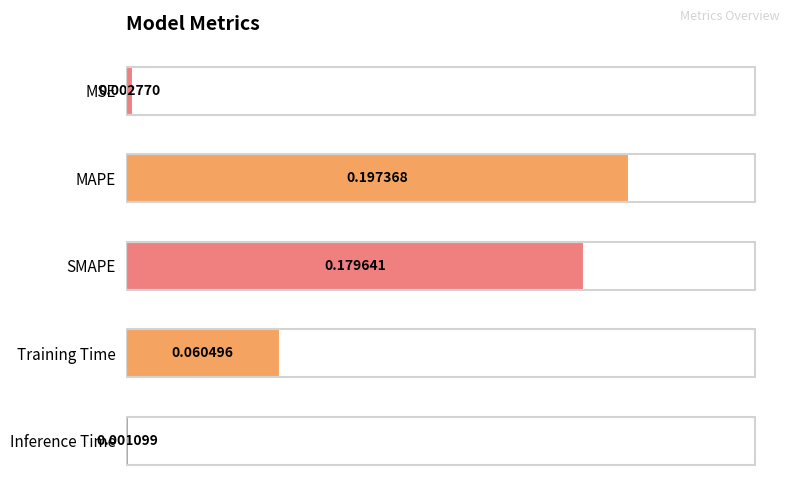

How many distinct data groups are displayed?

1